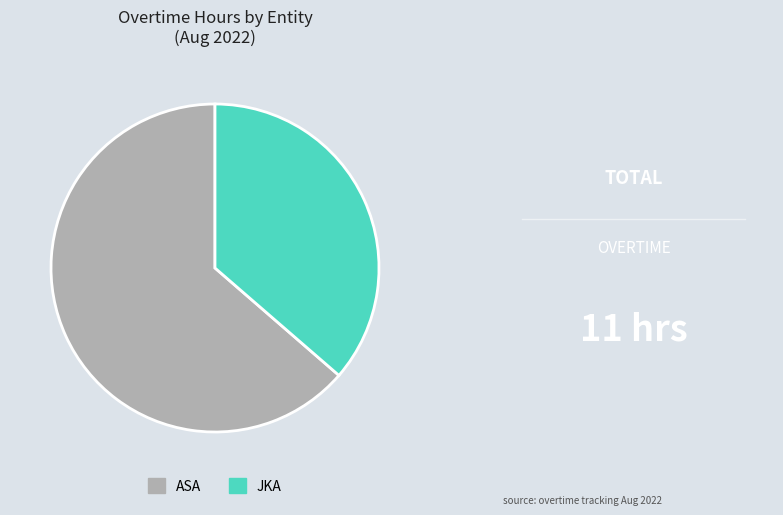

Which category has the biggest portion of the pie?

ASA